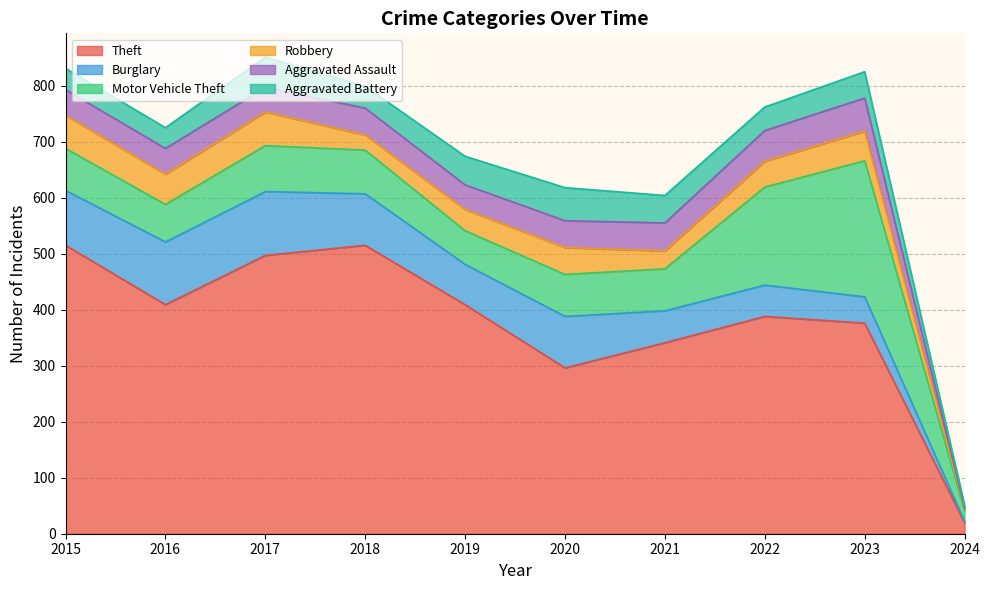

What is the difference between the Theft values at 2024 and 2016?

389